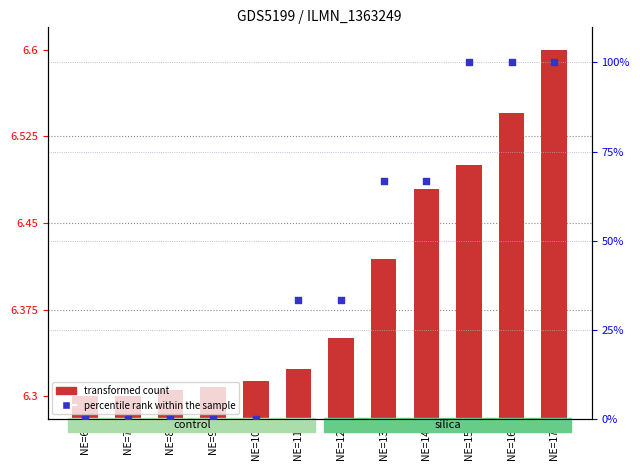

What is the total value across all series at NE=16?

106.5